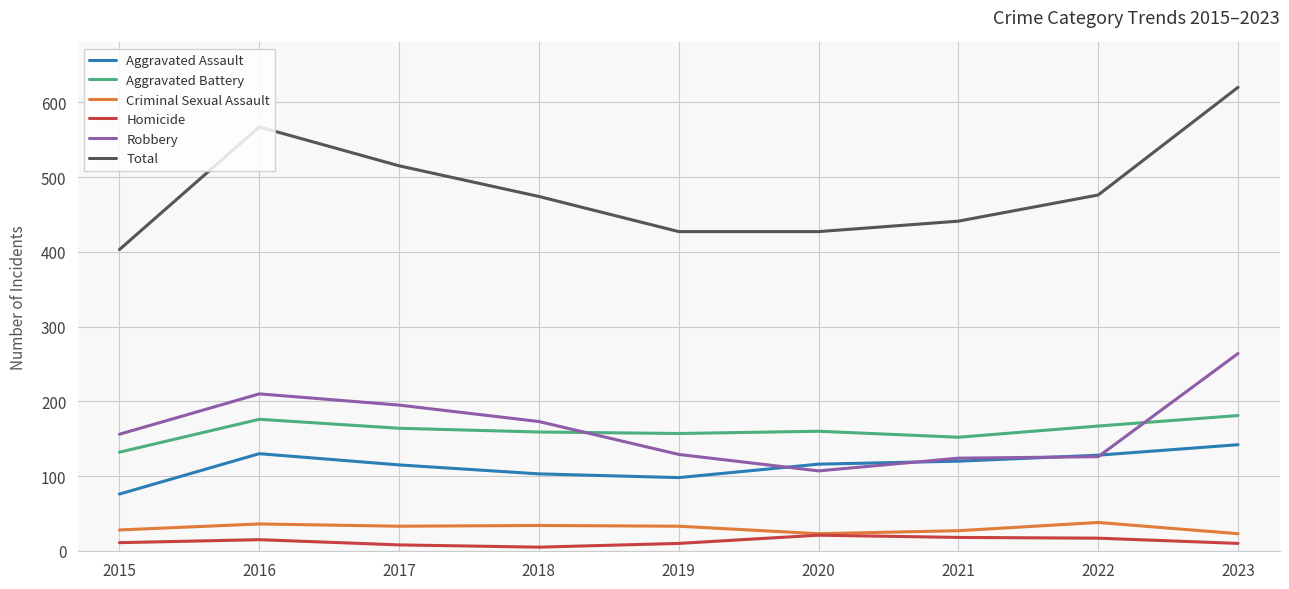

What is the approximate value of Robbery at 2019, to the nearest 5?

130